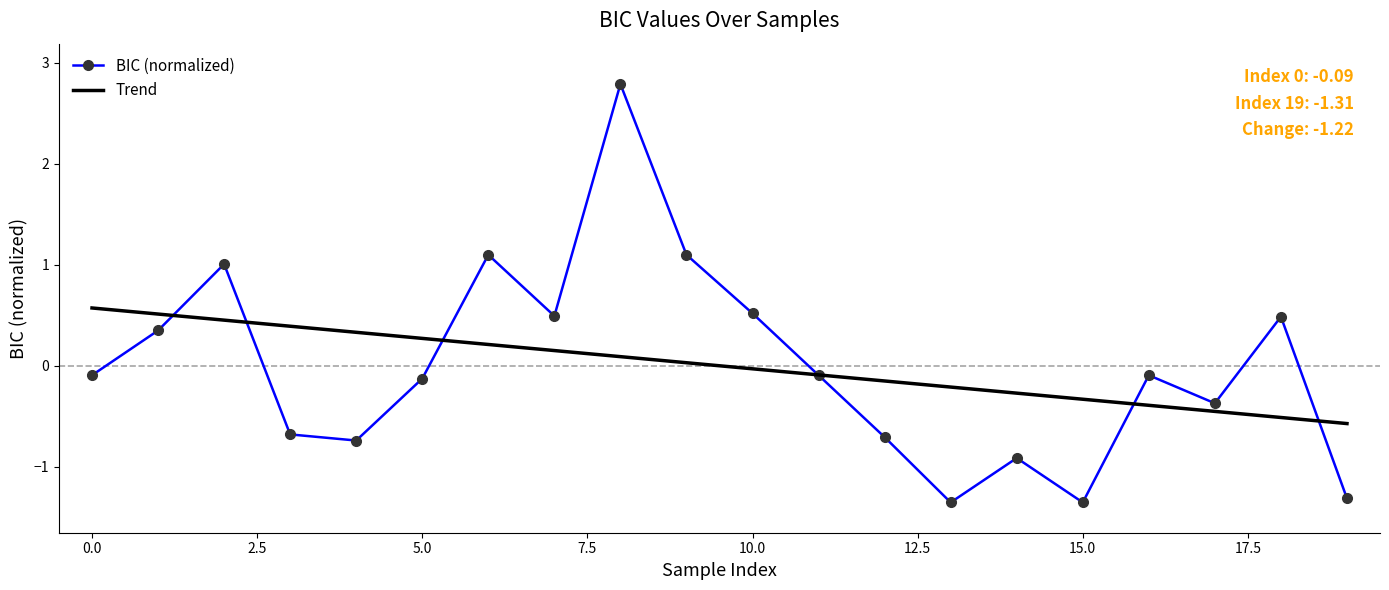

Rank the series by their maximum value, from lowest to highest.

Trend, BIC (normalized)